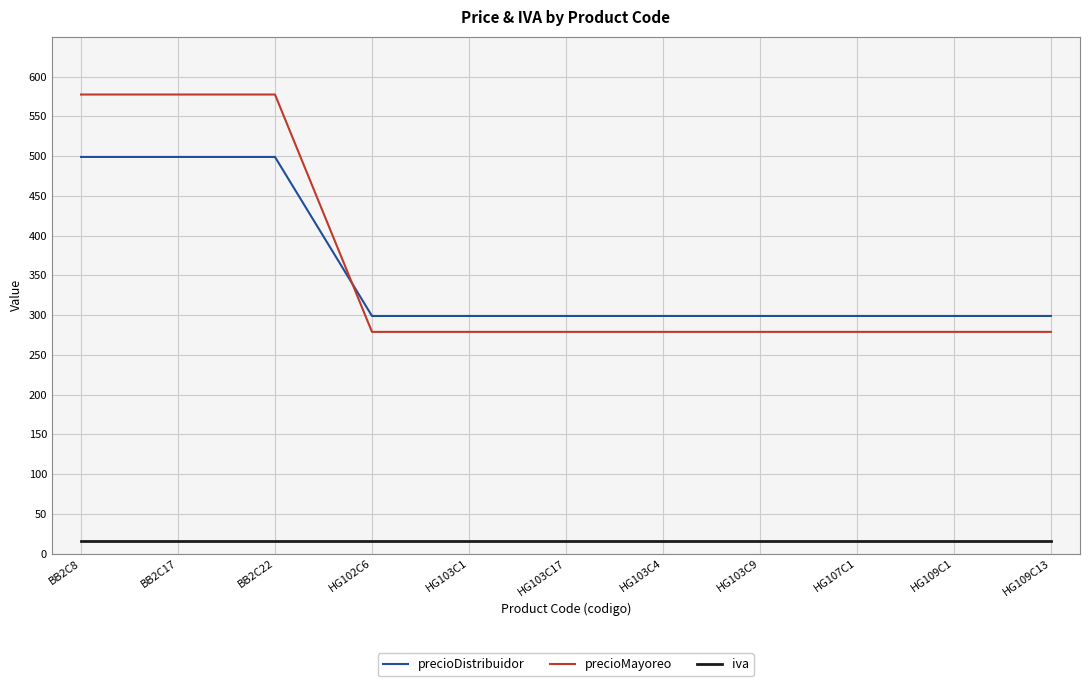

Is the value of iva at HG102C6 greater than the value of precioMayoreo at HG109C1?

No